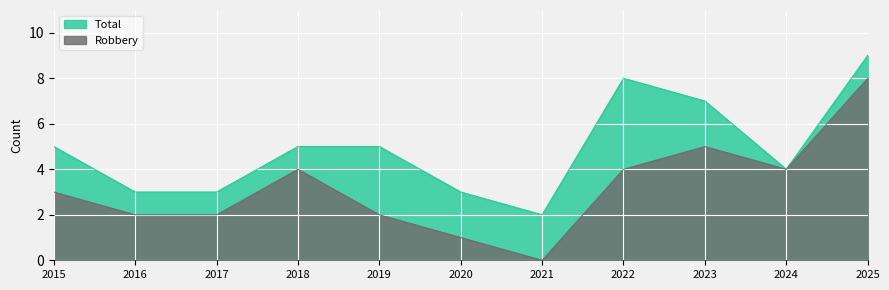

Does the chart display data point markers on the line(s)?

No